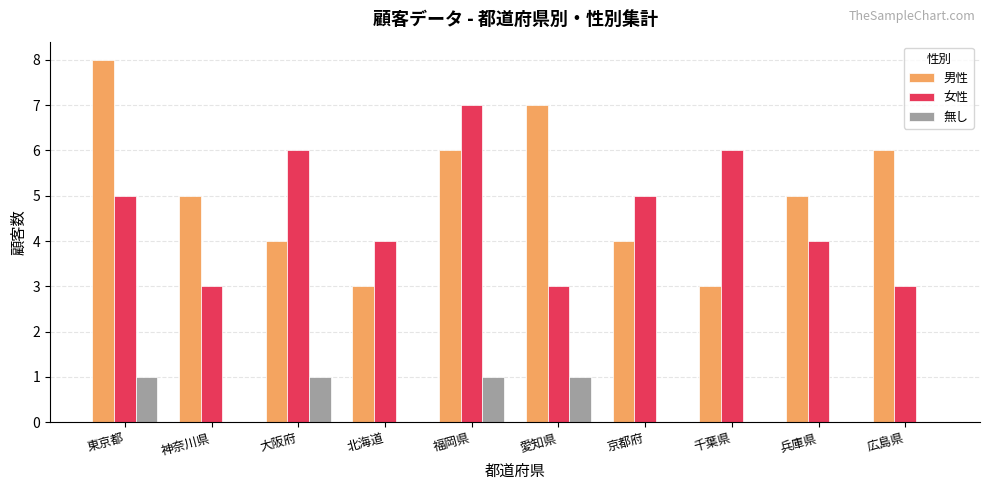

Is the value of 無し at 東京都 greater than the value of 女性 at 兵庫県?

No